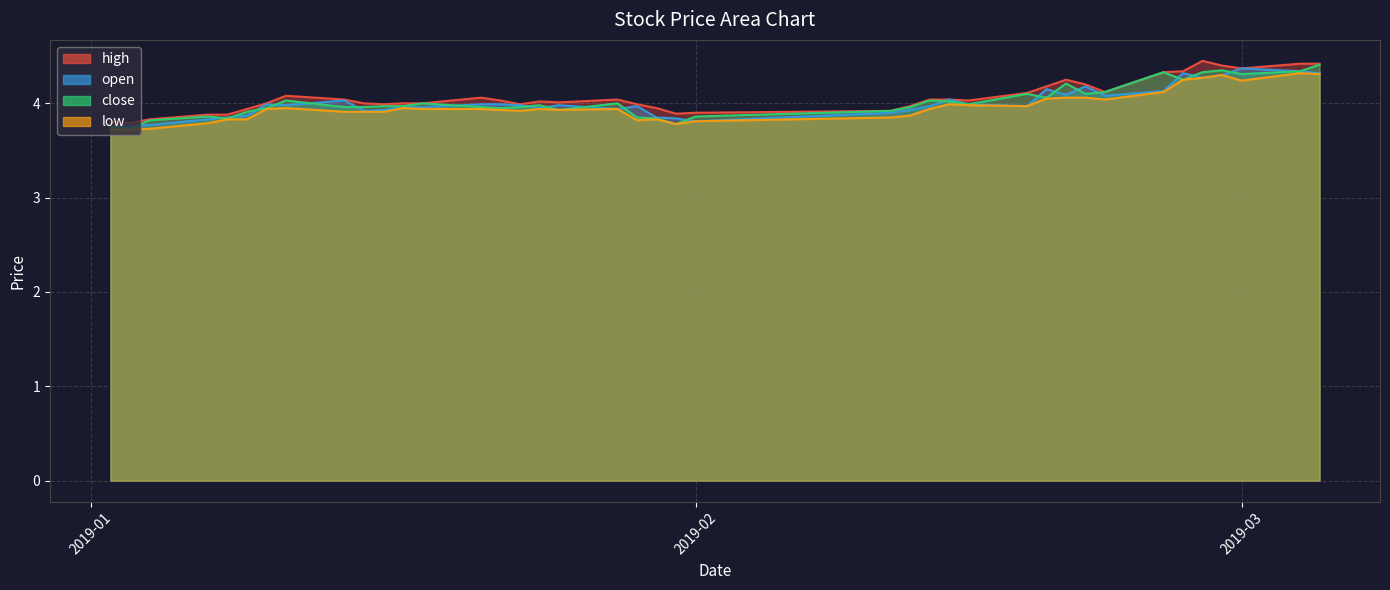

Reading left to right, extract all data points from this chart.

high: 3.8	3.8	3.8	3.9	3.9	3.9	4.0	4.1	4.0	4.0	4.0	4.0	4.0	4.1	4.0	4.0	4.0	4.0	4.0	4.0	4.0	3.9	3.9	3.9	4.0	4.0	4.0	4.0	4.1	4.2	4.2	4.2	4.1	4.3	4.3	4.5	4.4	4.4	4.4	4.4
open: 3.7	3.8	3.8	3.8	3.9	3.9	4.0	4.0	4.0	3.9	3.9	4.0	4.0	4.0	4.0	4.0	4.0	4.0	3.9	4.0	3.9	3.8	3.8	3.9	3.9	4.0	4.0	4.0	4.0	4.2	4.1	4.2	4.1	4.1	4.3	4.3	4.3	4.4	4.3	4.3
close: 3.8	3.7	3.8	3.9	3.8	3.9	4.0	4.0	4.0	4.0	4.0	4.0	4.0	4.0	4.0	4.0	4.0	3.9	4.0	3.9	3.8	3.8	3.9	3.9	4.0	4.0	4.0	4.0	4.1	4.1	4.2	4.1	4.1	4.3	4.2	4.3	4.3	4.3	4.3	4.4
low: 3.7	3.7	3.7	3.8	3.8	3.8	3.9	4.0	3.9	3.9	3.9	4.0	3.9	3.9	3.9	3.9	3.9	3.9	3.9	3.8	3.8	3.8	3.8	3.9	3.9	3.9	4.0	4.0	4.0	4.0	4.1	4.1	4.0	4.1	4.2	4.3	4.3	4.2	4.3	4.3